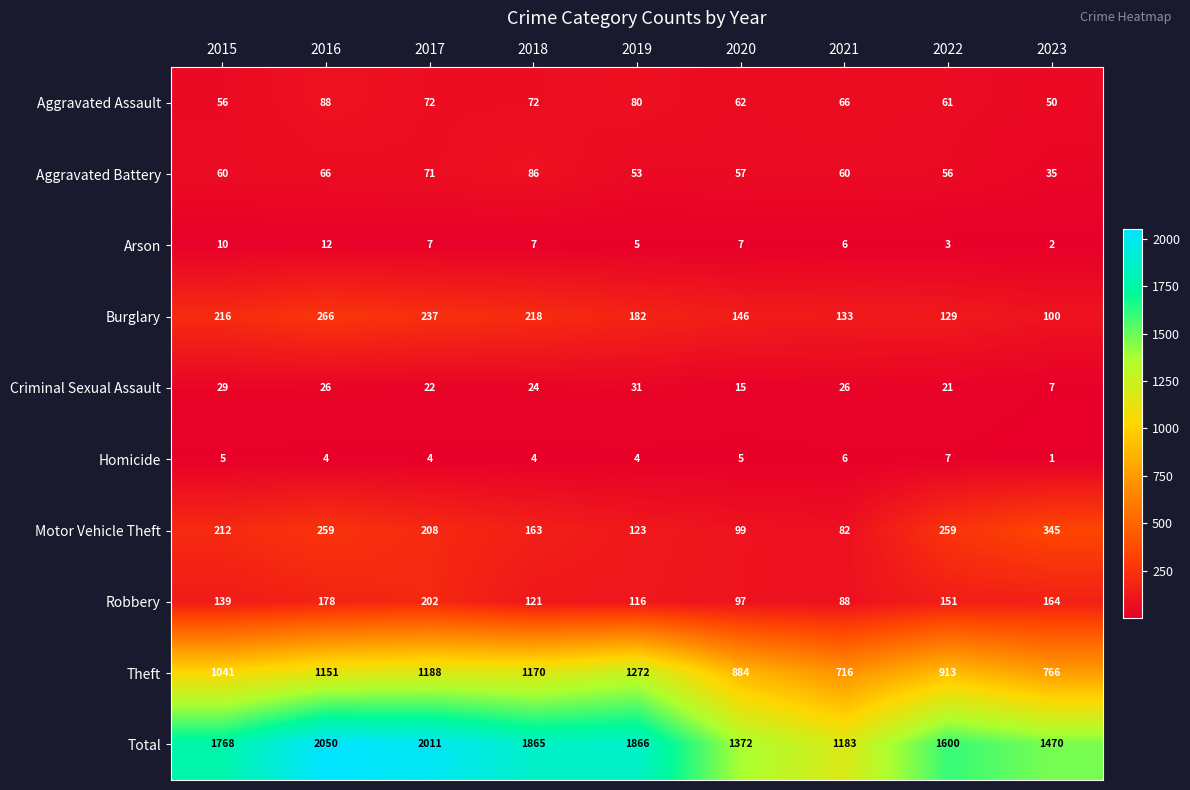

What is the sum of all Aggravated Assault values?

607